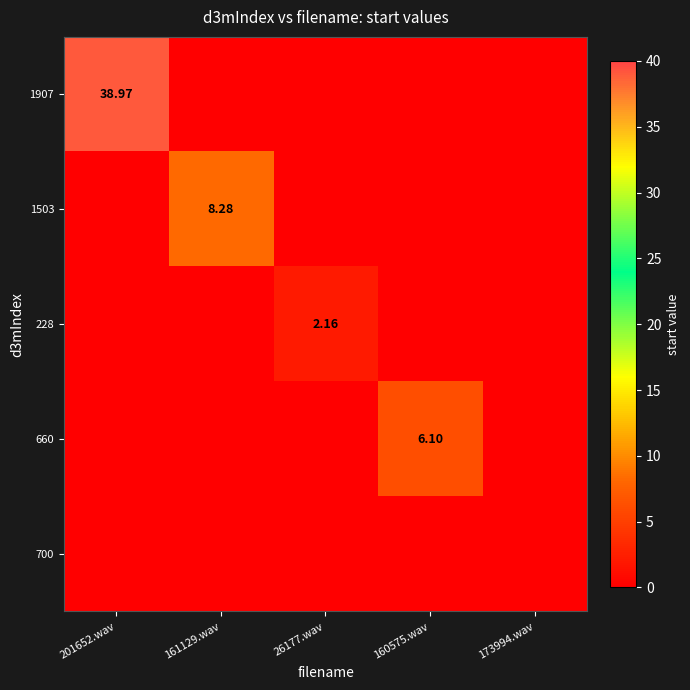

At which label does 1503 reach its peak?

161129.wav